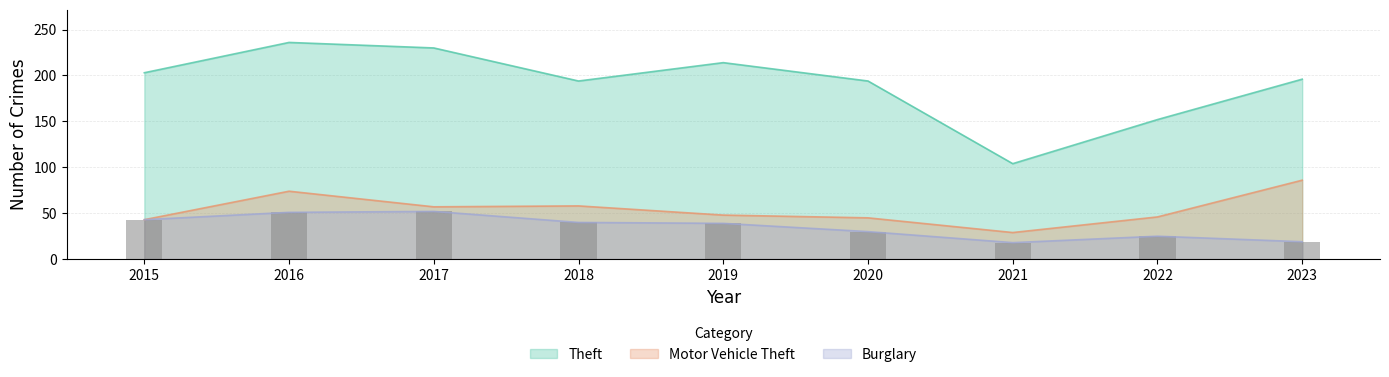

Reading left to right, extract all data points from this chart.

Theft: 2015=203	2016=236	2017=230	2018=194	2019=214	2020=194	2021=104	2022=152	2023=196
Motor Vehicle Theft: 2015=43	2016=74	2017=57	2018=58	2019=48	2020=45	2021=29	2022=46	2023=86
Burglary: 2015=43	2016=51	2017=52	2018=40	2019=39	2020=30	2021=18	2022=25	2023=19